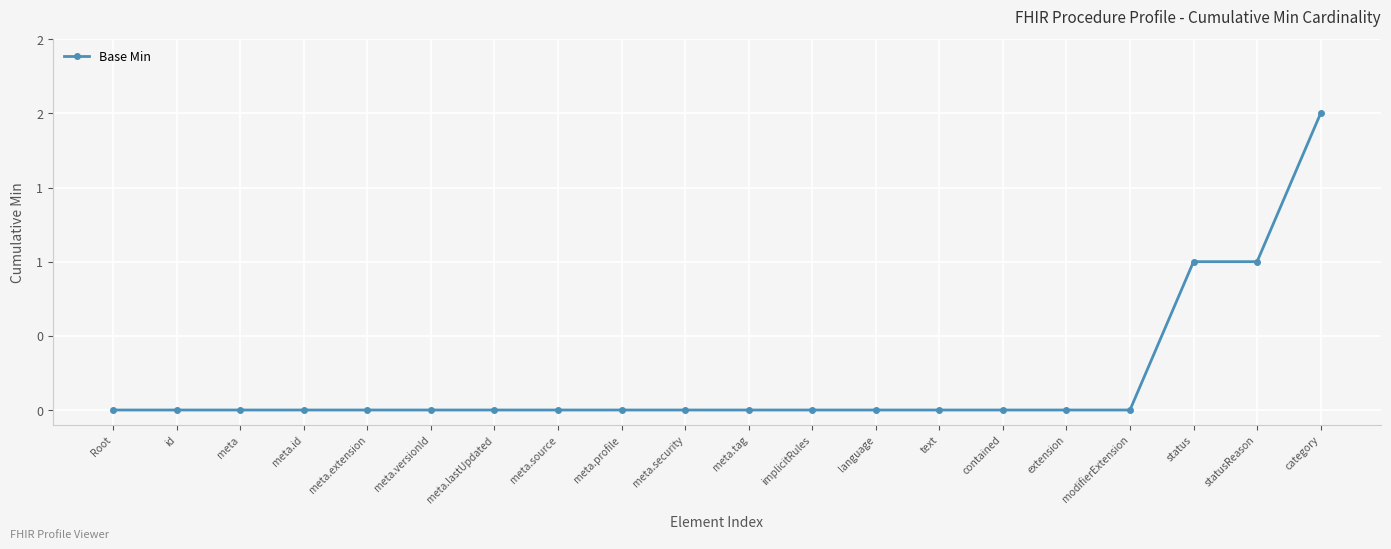

Reading right to left, list all the values displayed in this chart.

category=2	statusReason=1	status=1	modifierExtension=0	extension=0	contained=0	text=0	language=0	implicitRules=0	meta.tag=0	meta.security=0	meta.profile=0	meta.source=0	meta.lastUpdated=0	meta.versionId=0	meta.extension=0	meta.id=0	meta=0	id=0	Root=0